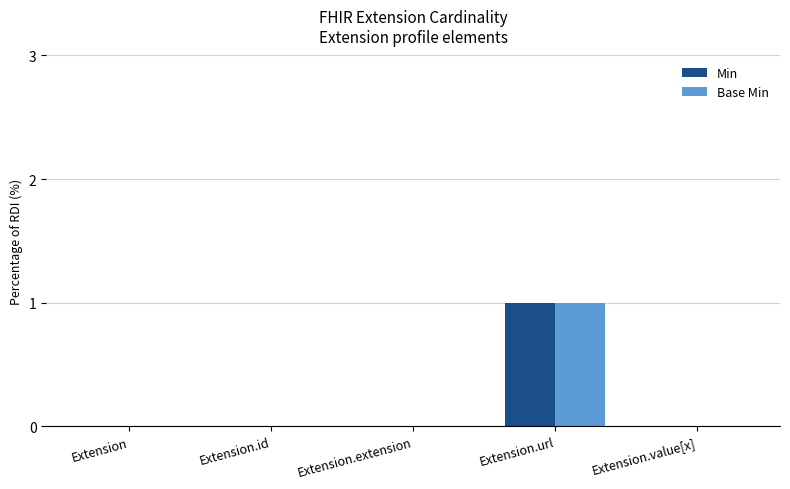

The value of Base Min at Extension.url is 1. True or false?

True